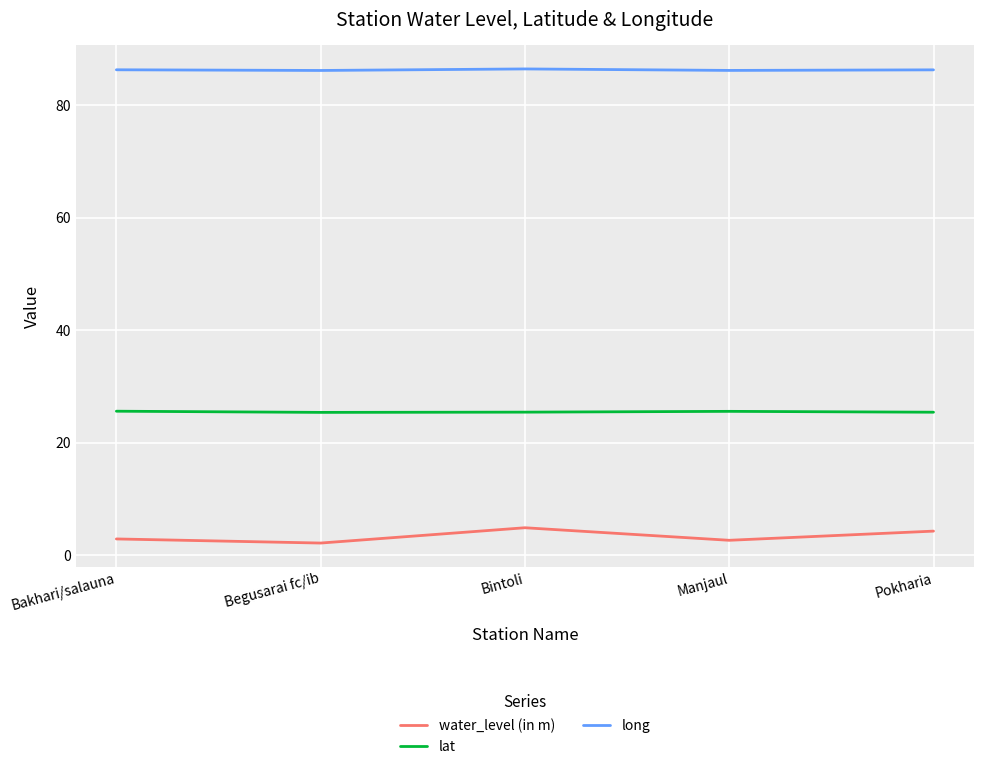

What is the difference between the maximum and minimum values in the water_level (in m) series?

2.7